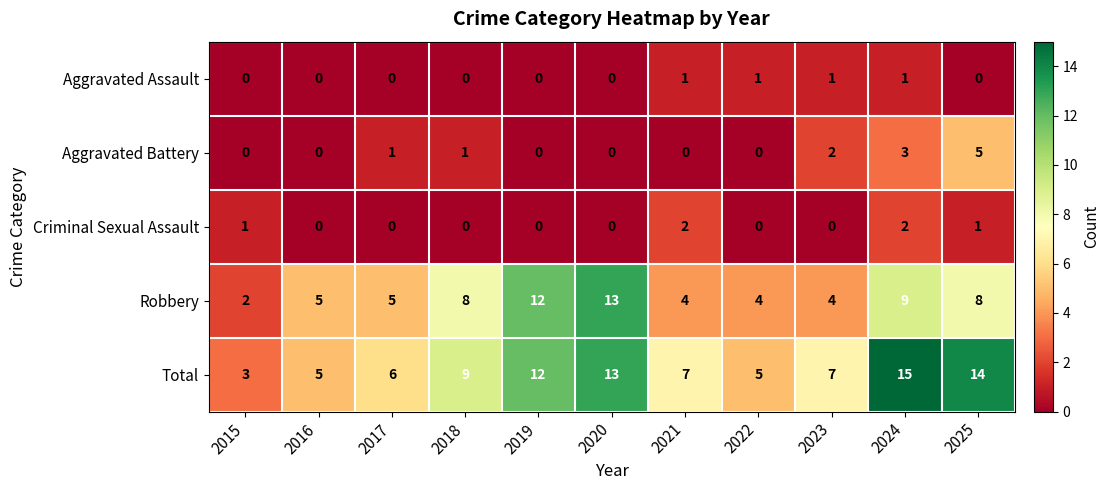

Which series has the widest spread of values?

Total